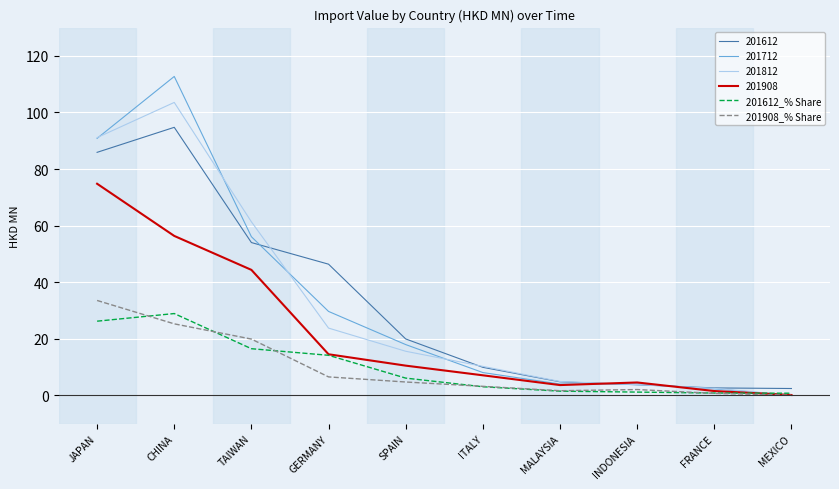

Is the value of 201712 at INDONESIA greater than the value of 201812 at SPAIN?

No